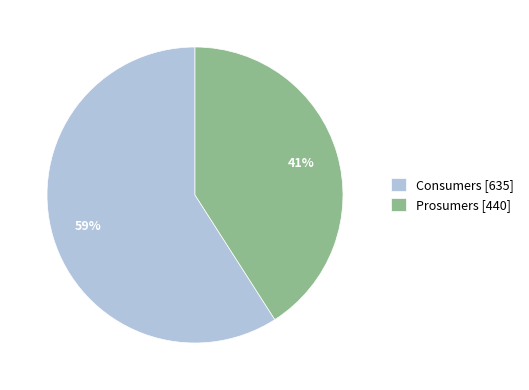

Which category has the smallest portion of the pie?

Prosumers